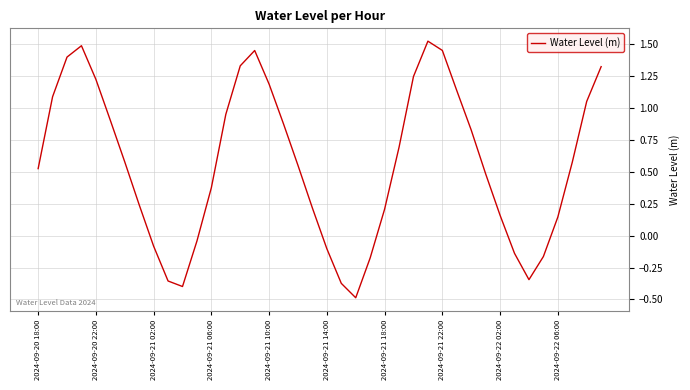

What is the smallest value displayed?

-0.5